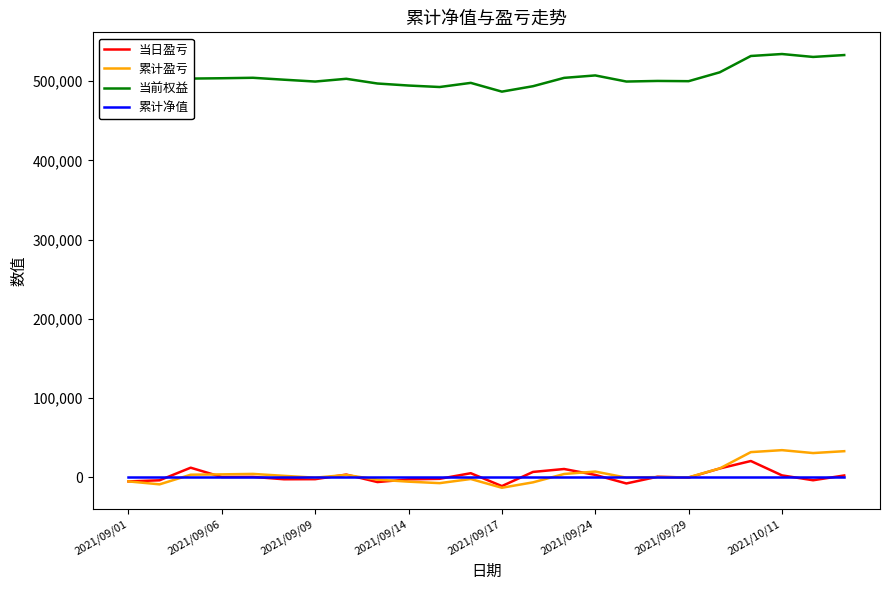

True or false: 当日盈亏 and 当前权益 cross at least once.

False